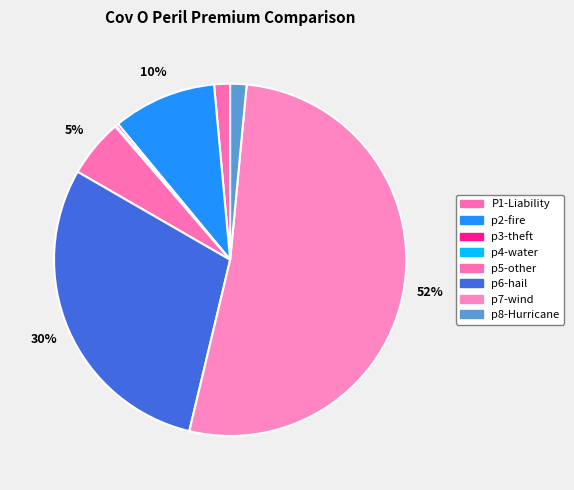

What is the ratio of the value at p6-hail to the value at p3-theft?

120.0